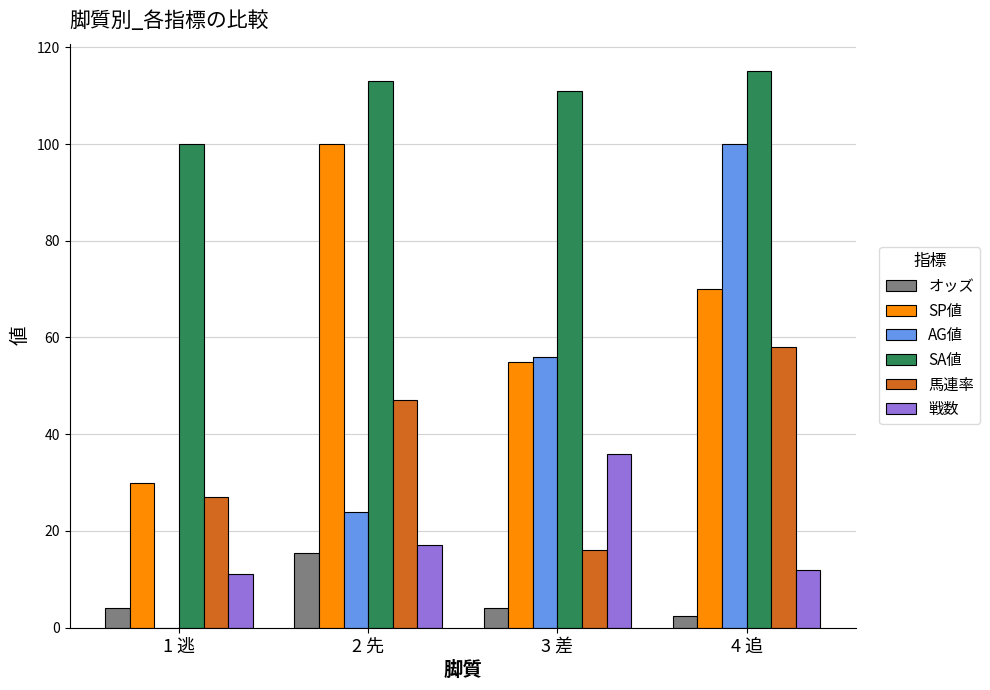

The value of AG値 at 1 逃 is 0.0. True or false?

True